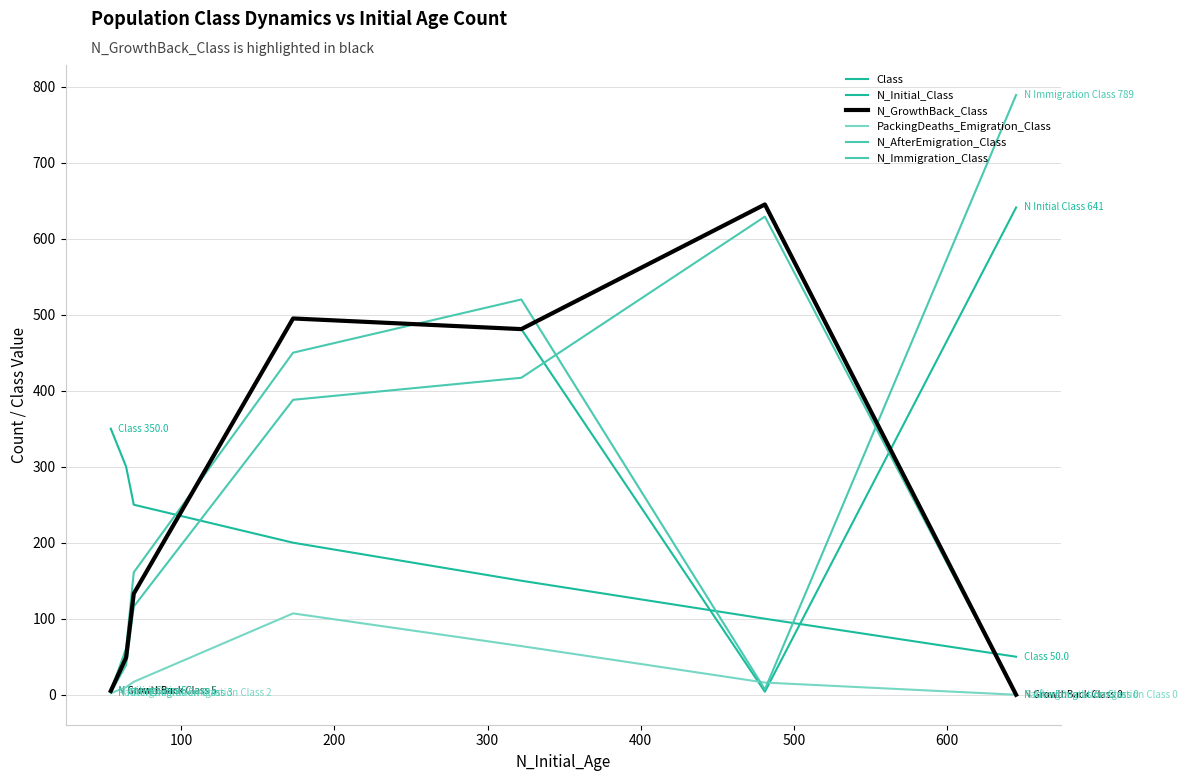

Read the PackingDeaths_Emigration_Class value at 600.

2